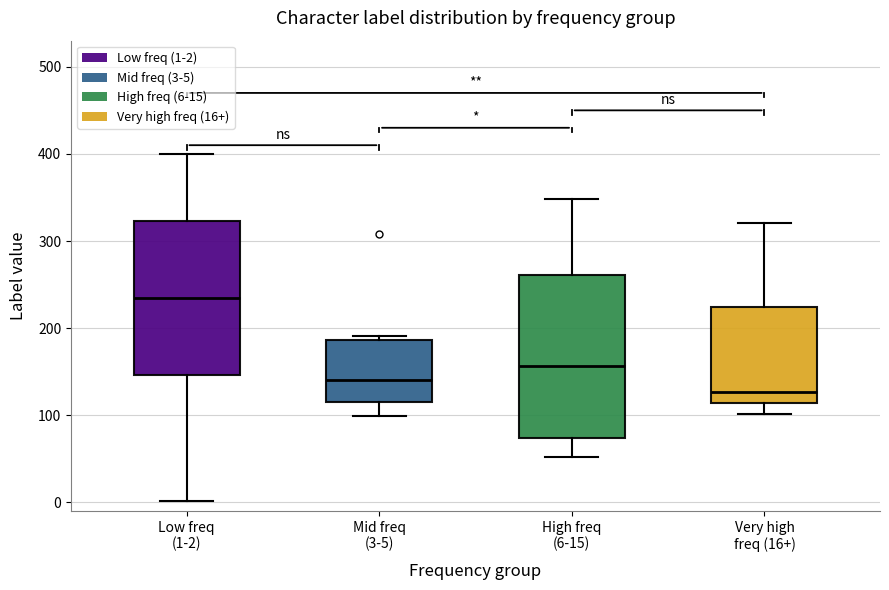

Comparing the boxes themselves (not the whiskers), which one is the tallest?

High freq (6-15)